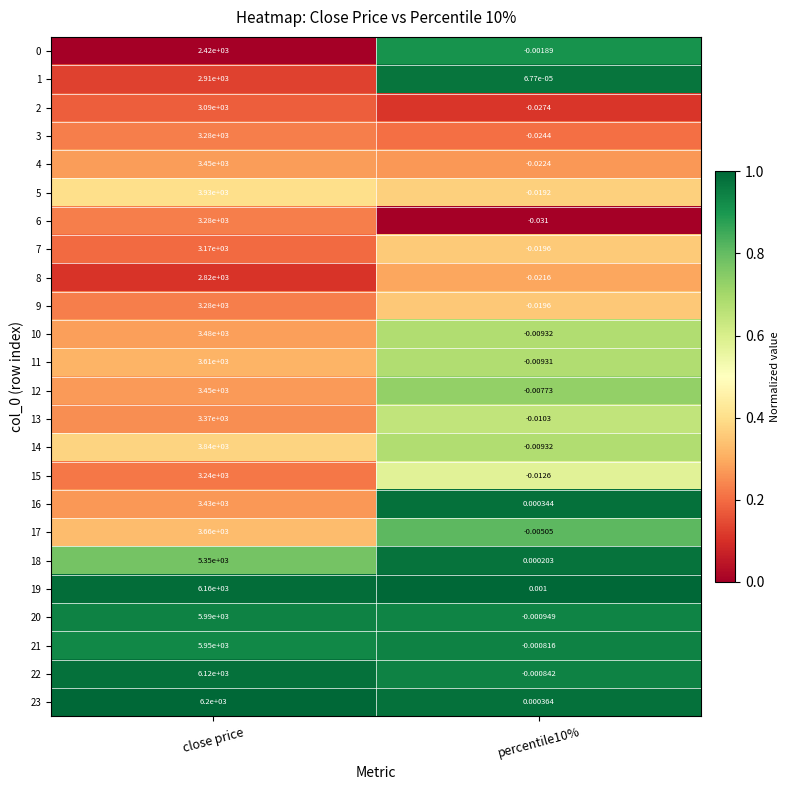

How many distinct data groups are displayed?

24